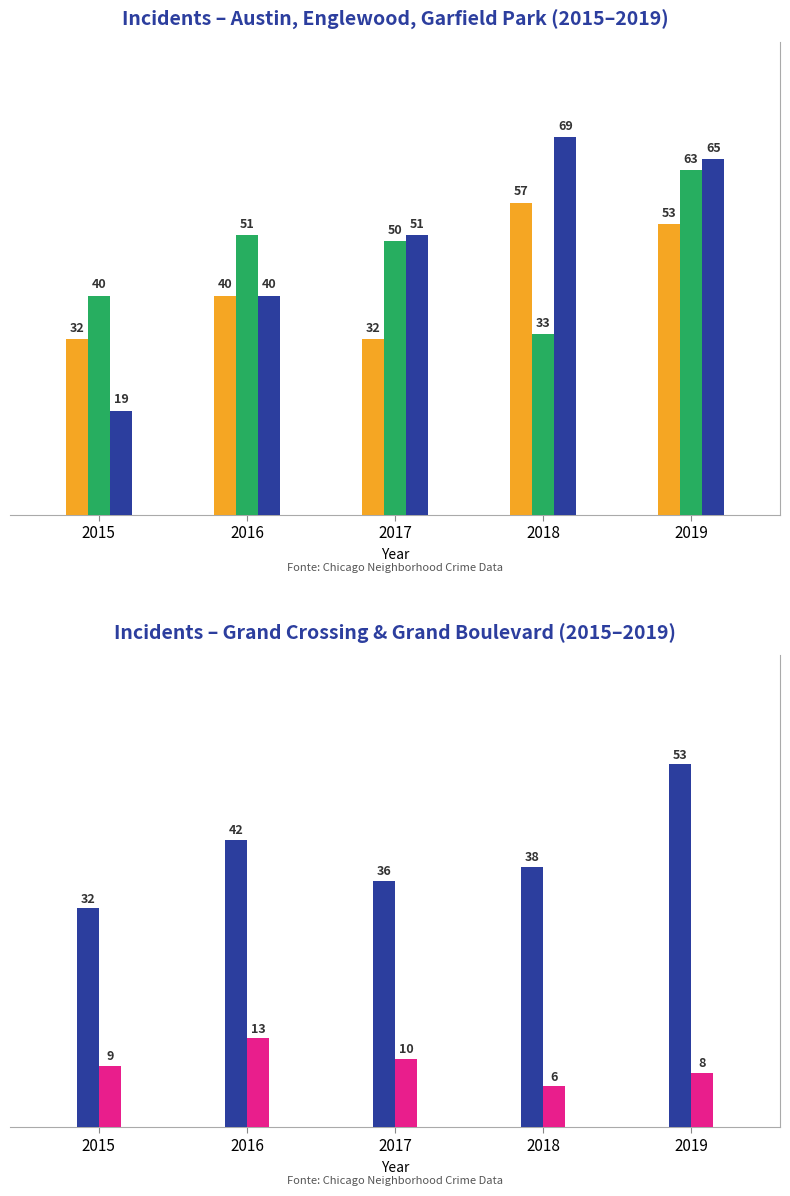

Count the Austin values in the range 32 to 53.

4